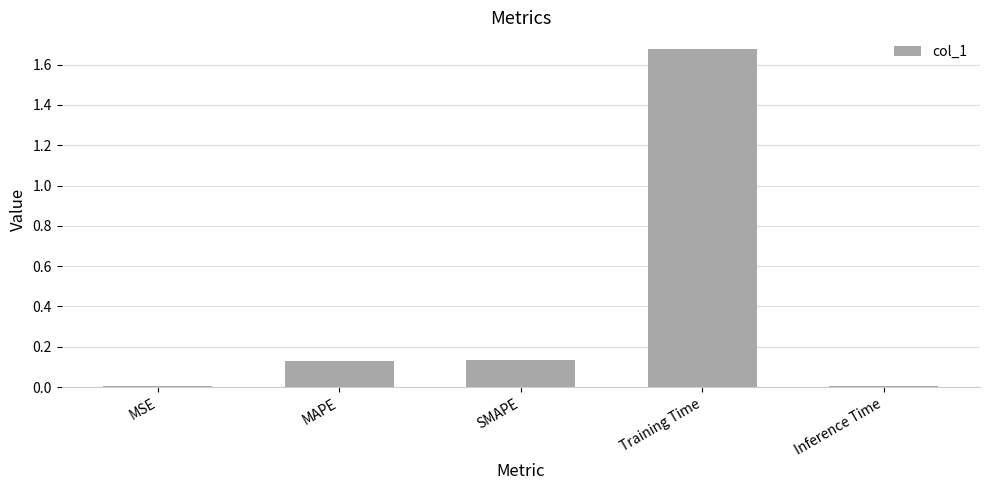

Between MAPE and MSE, which is larger?

MAPE